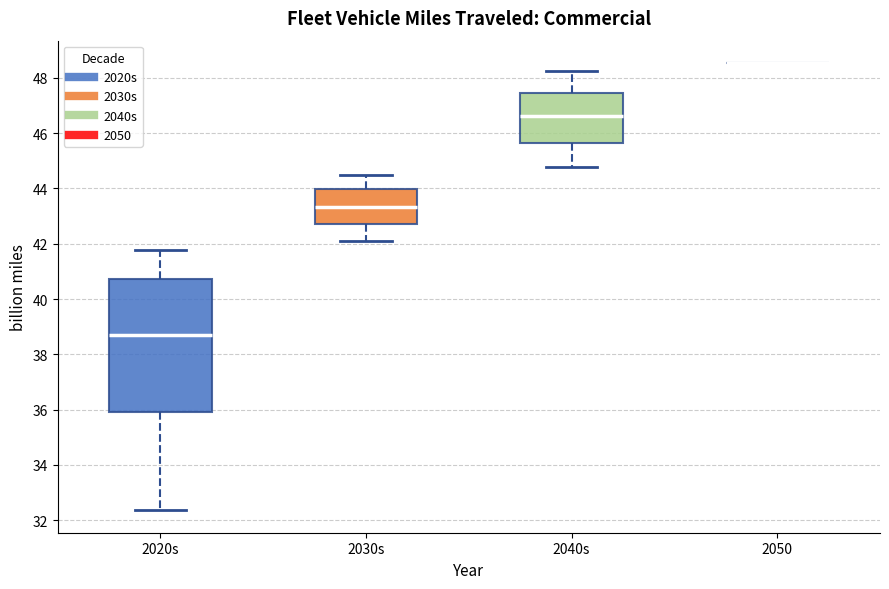

Comparing the boxes themselves (not the whiskers), which one is the tallest?

2020s